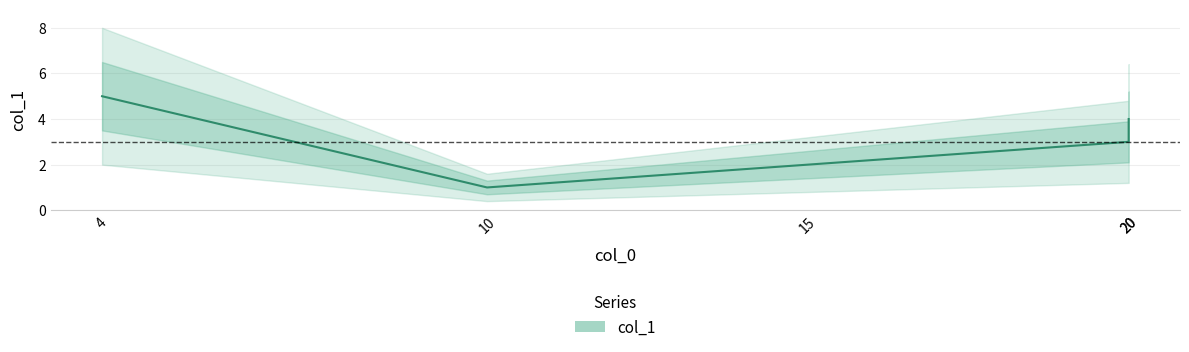

Where does the data first go above 3?

4